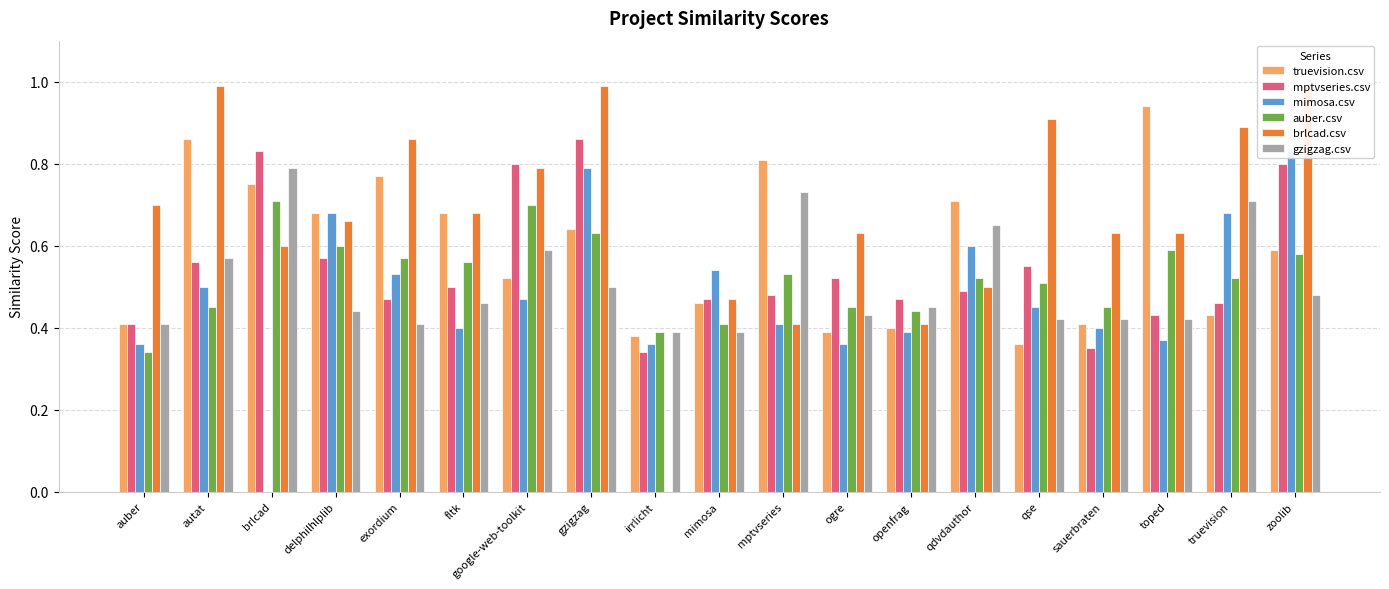

What is the minimum value for auber.csv?

0.3